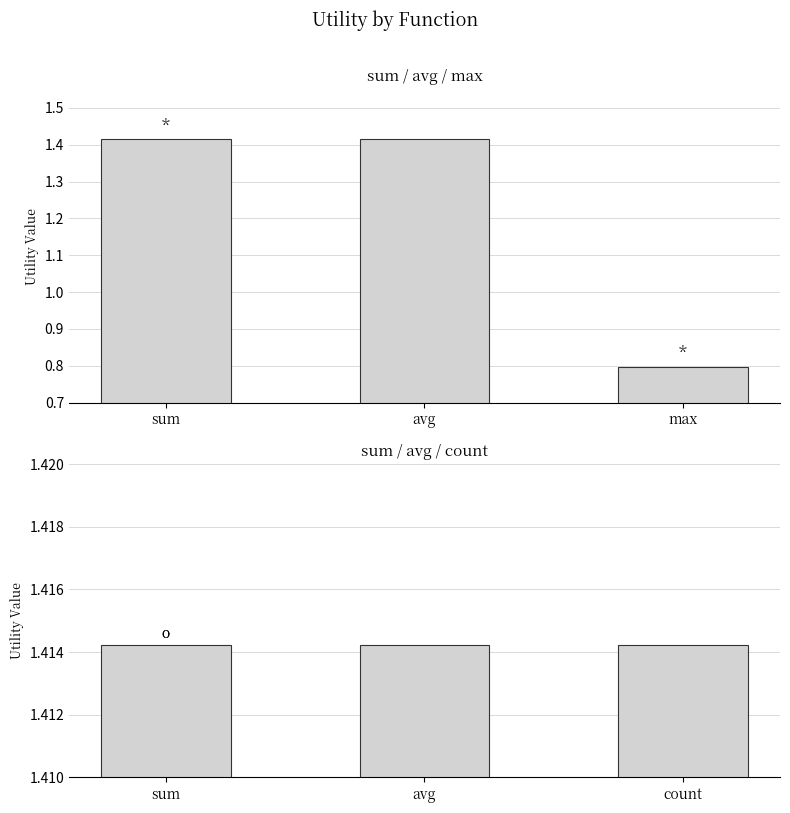

What is the label of the 1st bar from the right?

max